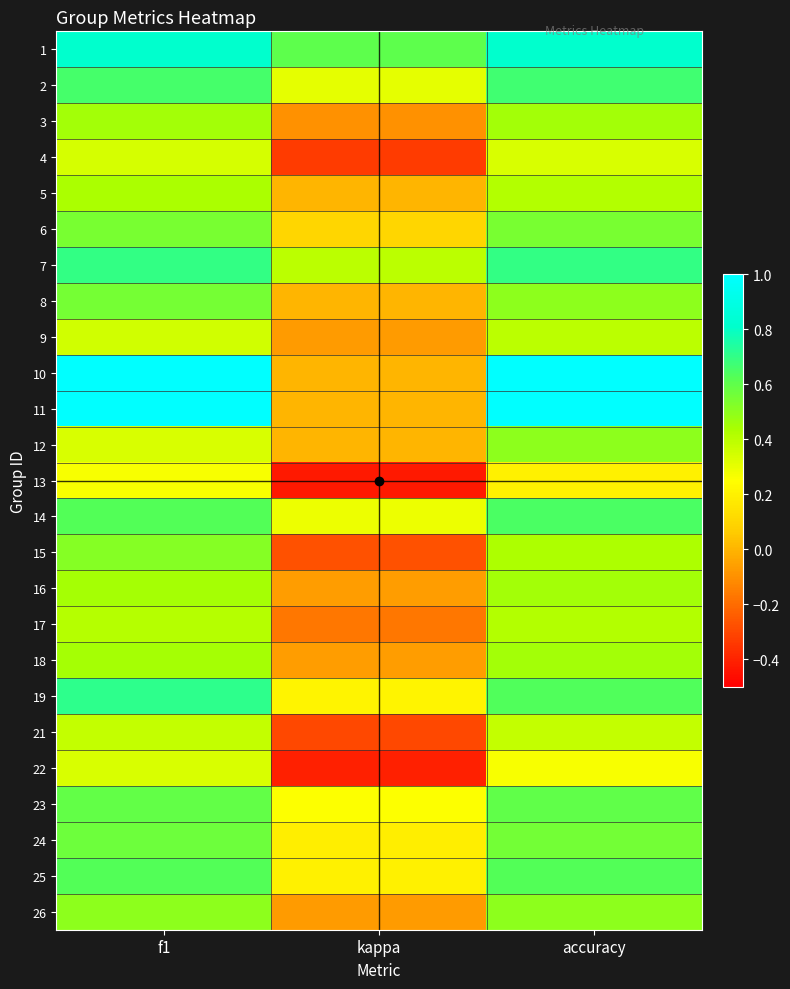

Between f1 and kappa, which is larger?

f1